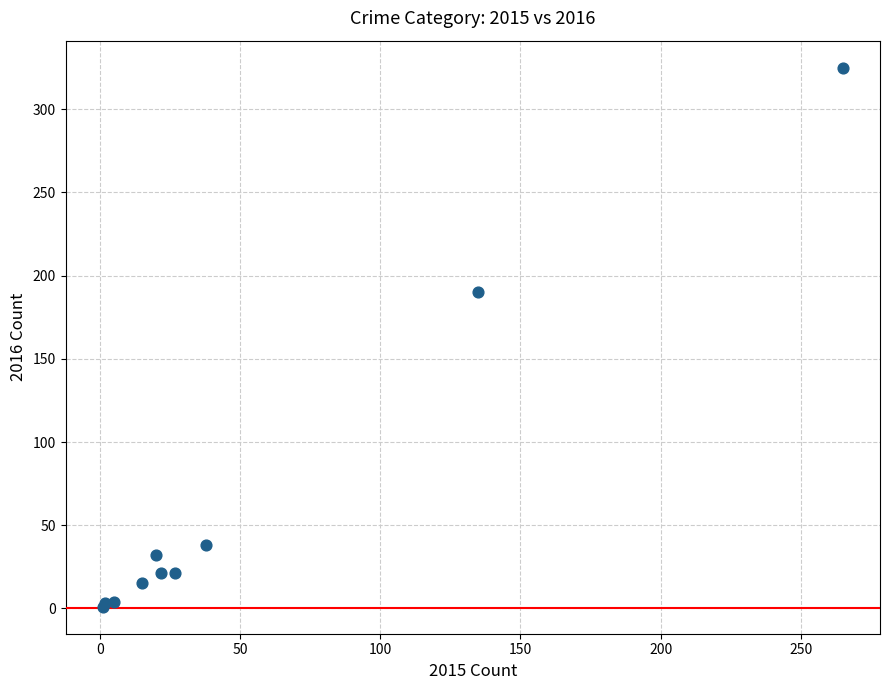

What Y value in the scatter plot is closest to 163?

190